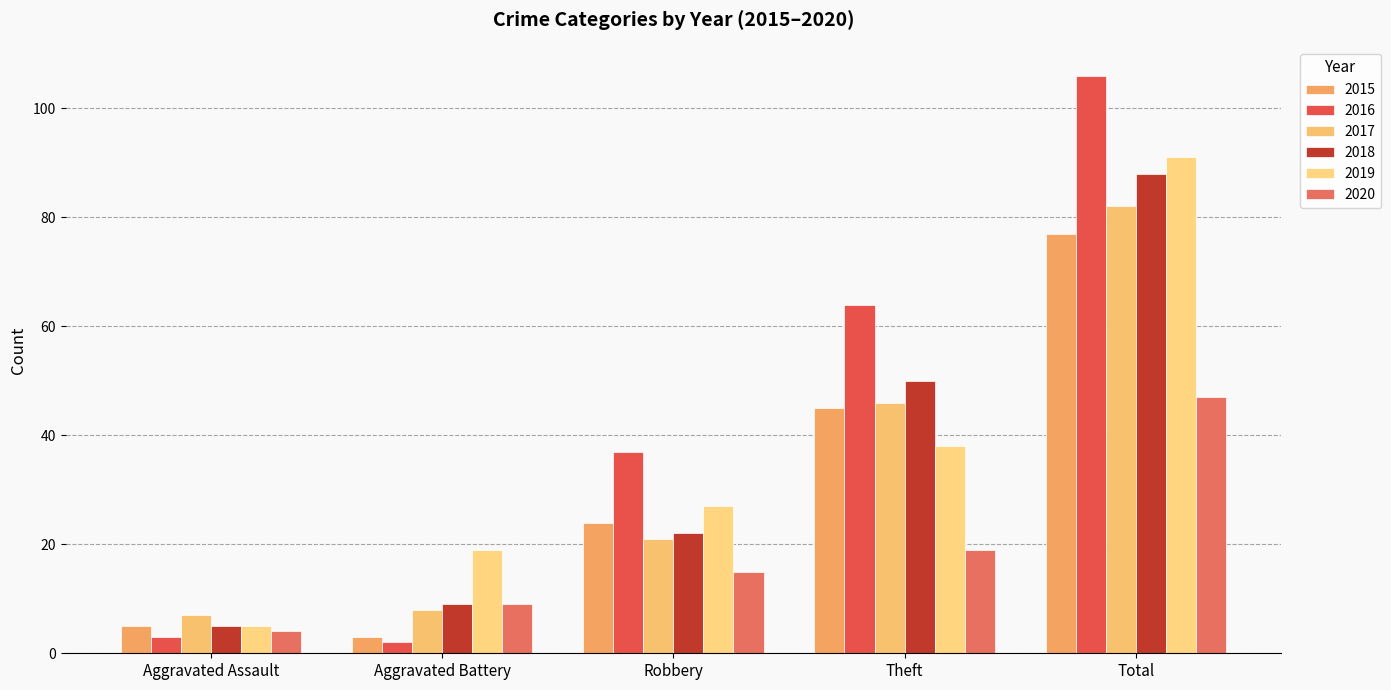

Between Aggravated Battery and Total, which series saw the biggest shift?

2016